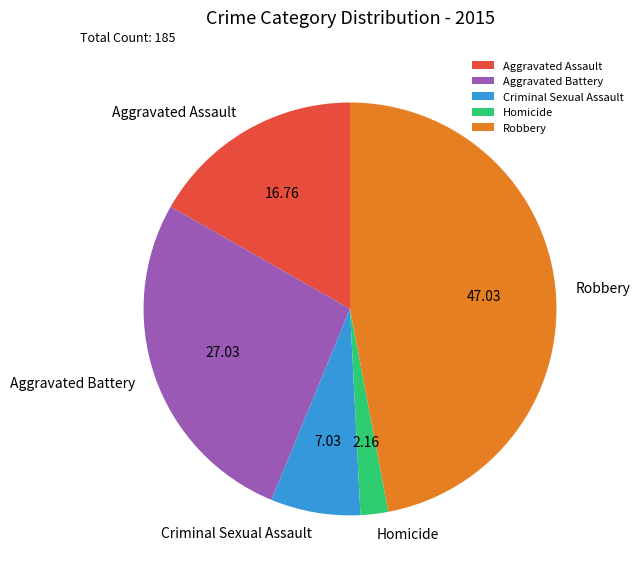

Which category has the smallest portion of the pie?

Homicide